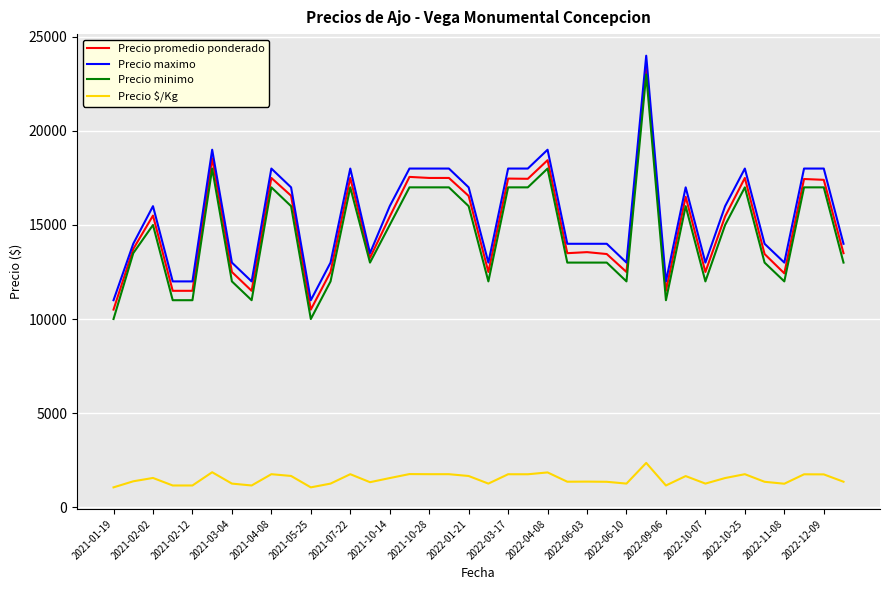

True or false: Precio maximo and Precio $/Kg cross at least once.

False